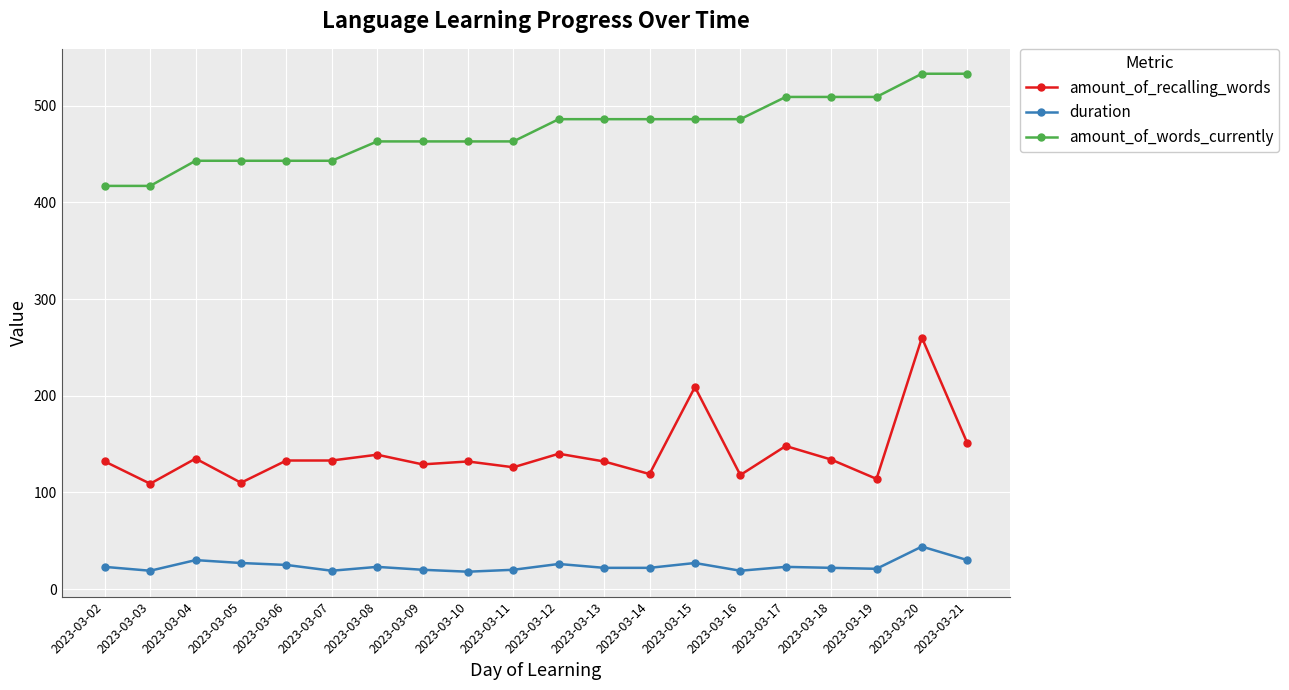

What is the value of the amount_of_words_currently point at the 2nd from the left?

417